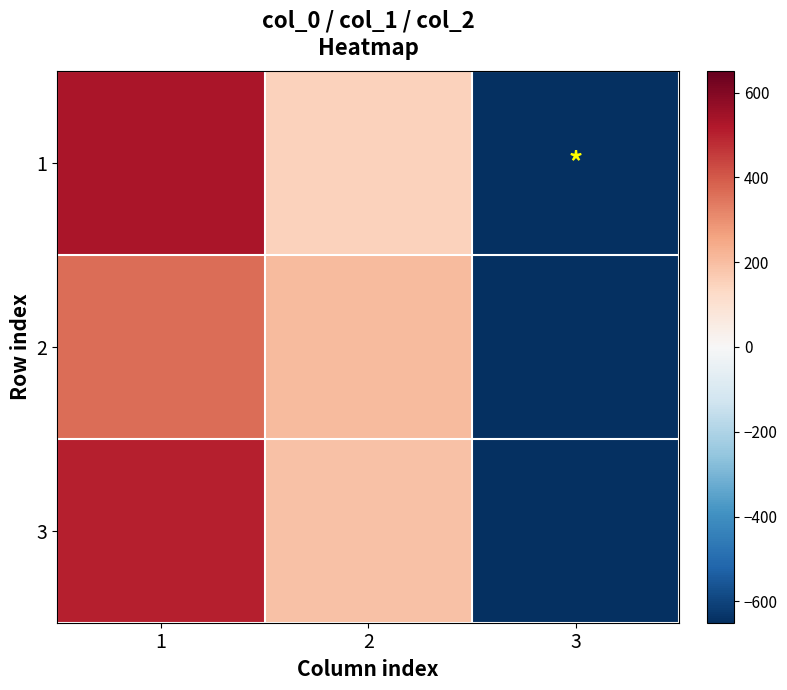

How many data points does each series have?

3